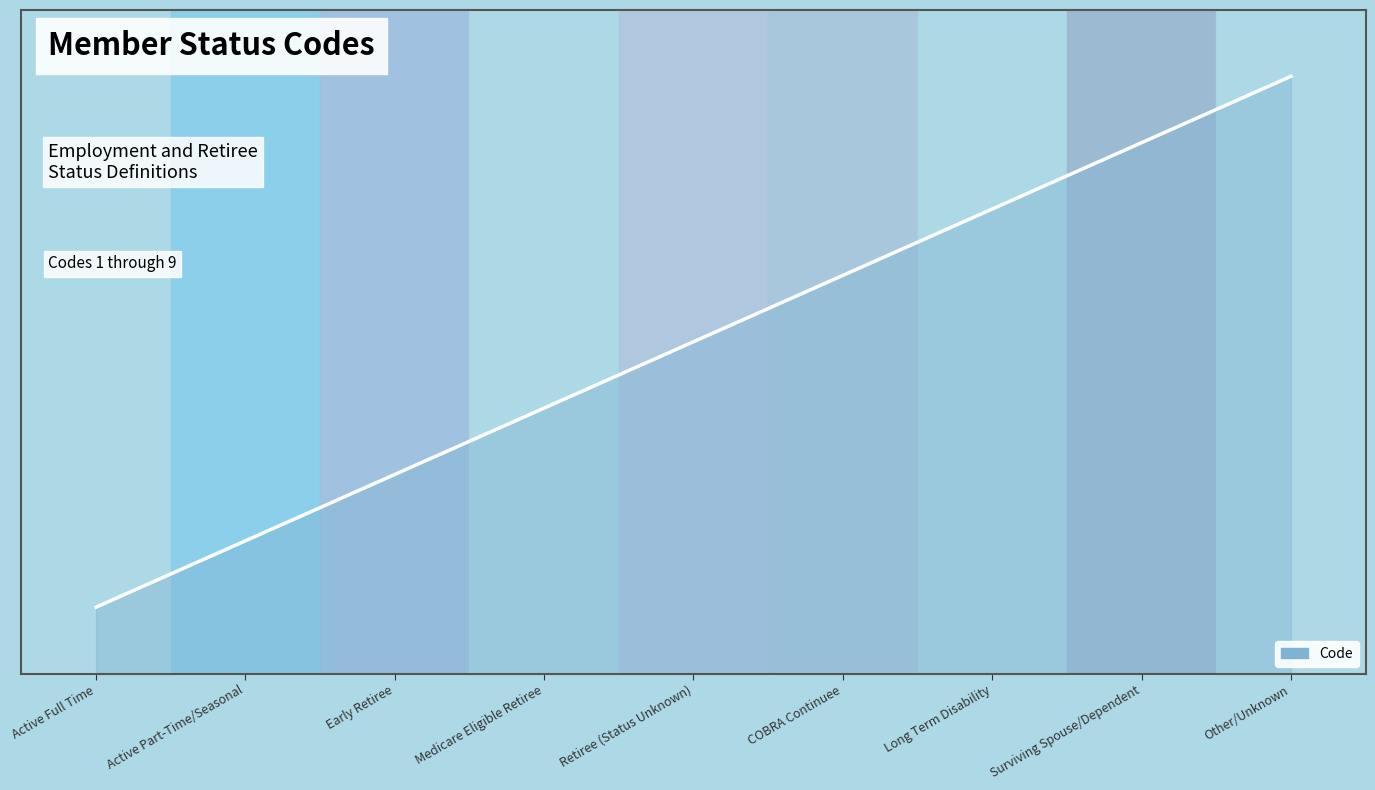

Does the chart display data point markers on the line(s)?

No